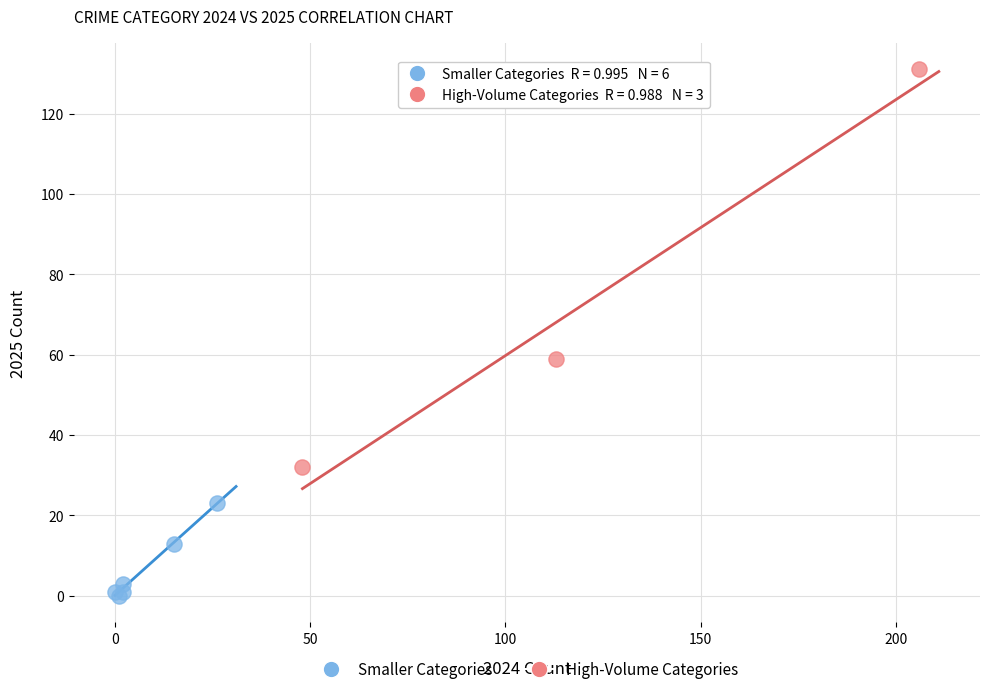

What are all the series names shown in the legend?

Smaller Categories, High-Volume Categories